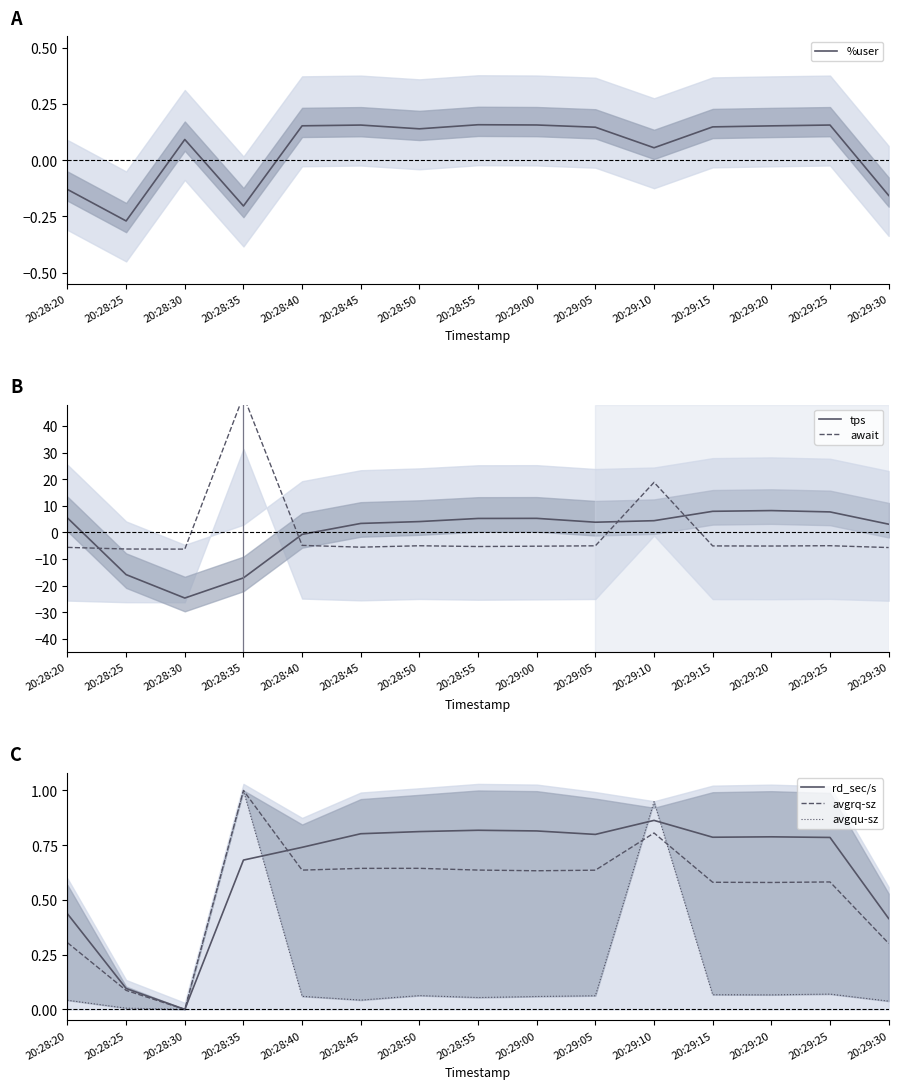

The tps series shows 7.9 at 20:29:15. True or false?

True